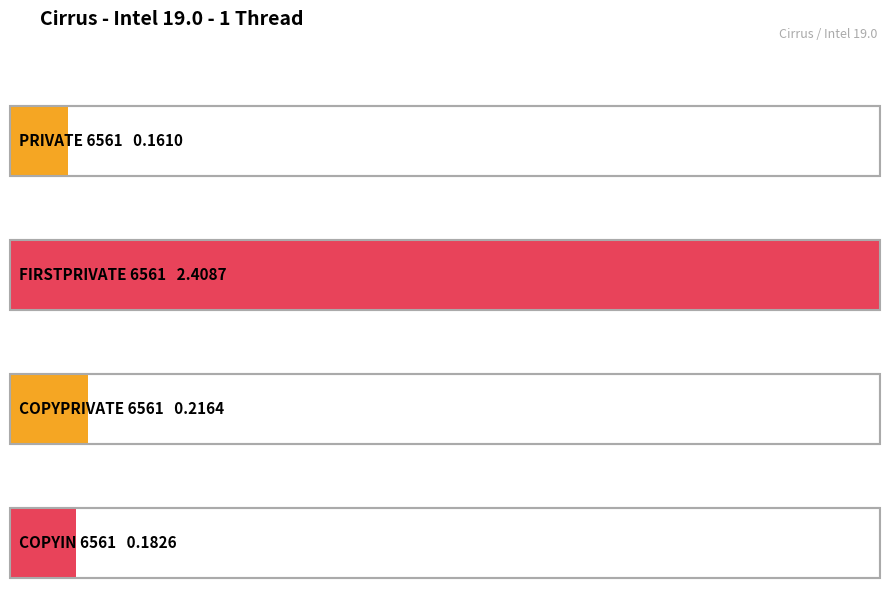

What is the difference between the maximum and minimum values?

2.2